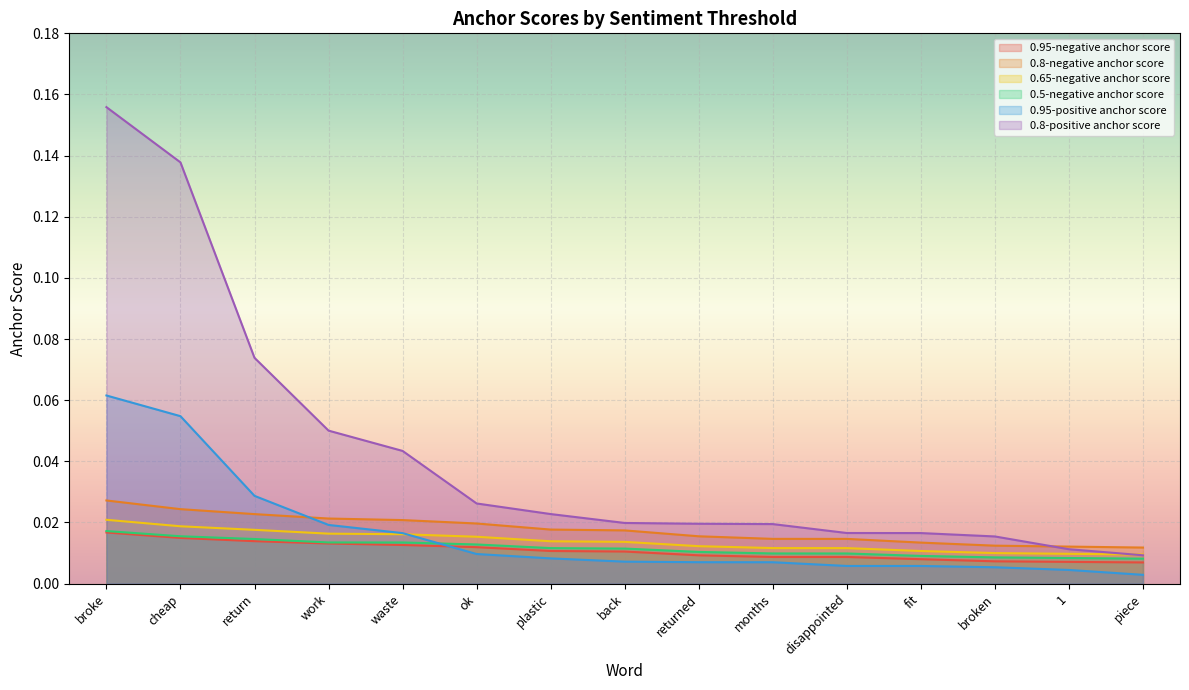

How many data points does each series have?

15